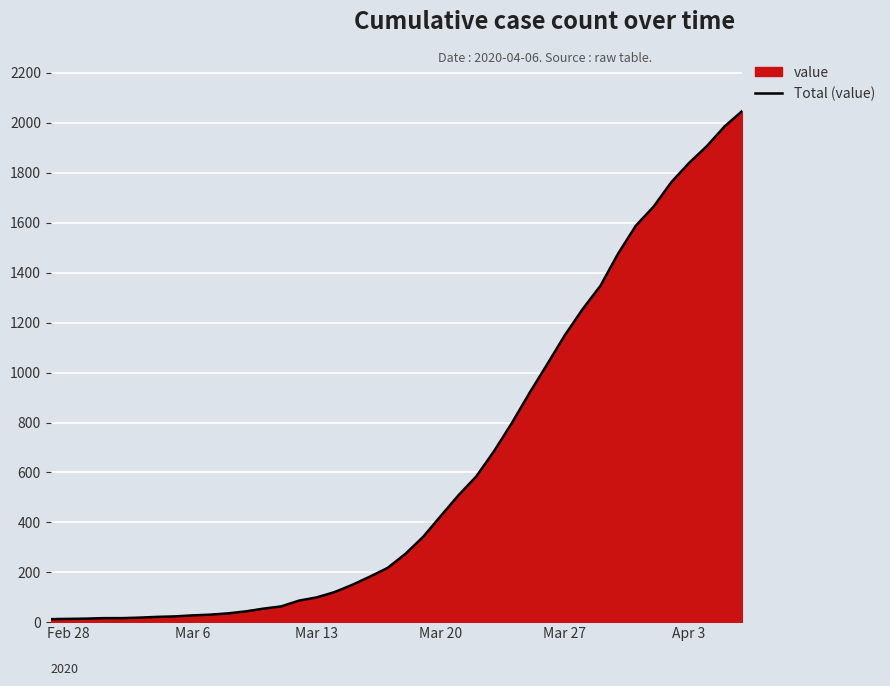

True or false: there are more than 2 points higher than both neighbors.

False